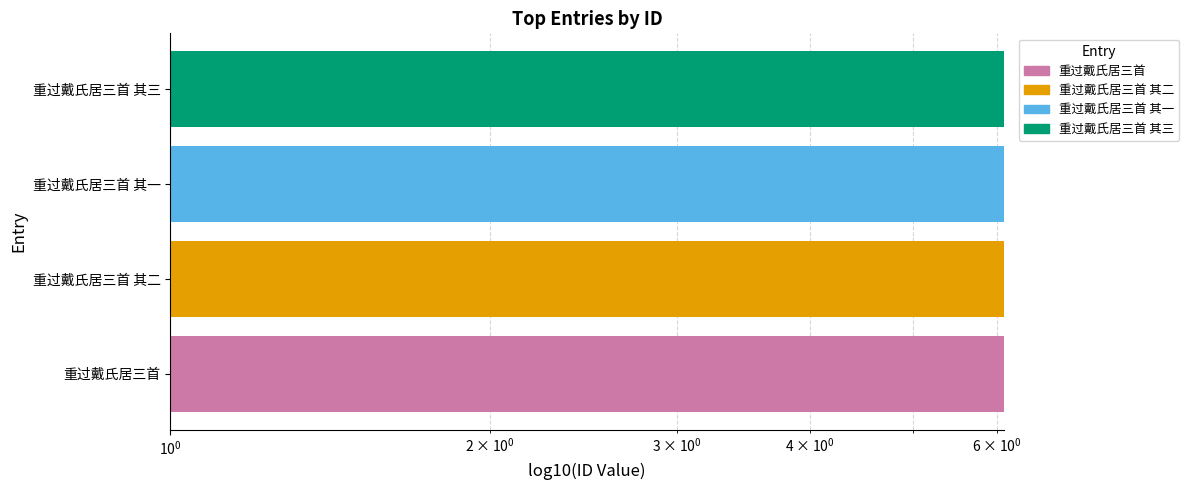

Is it true that the value at 重过戴氏居三首 其一 is 6.1?

True